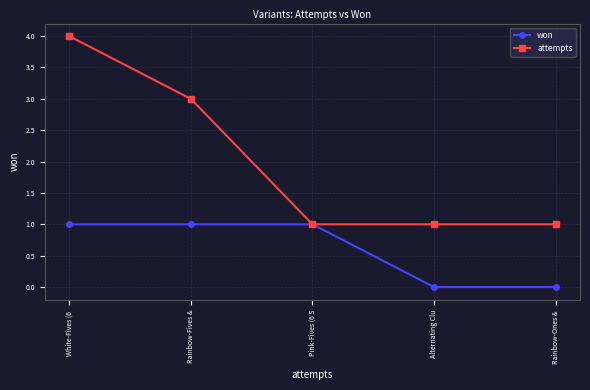

At which category does the chart reach its peak across all series?

White-Fives (6 